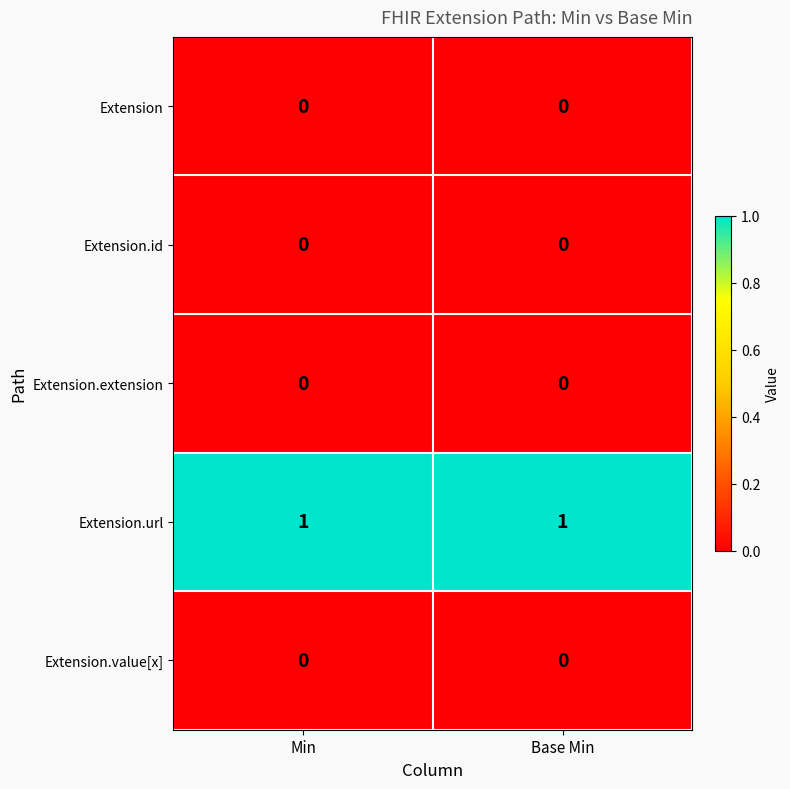

Is it true that Extension.value[x] equals 0 at Base Min?

True